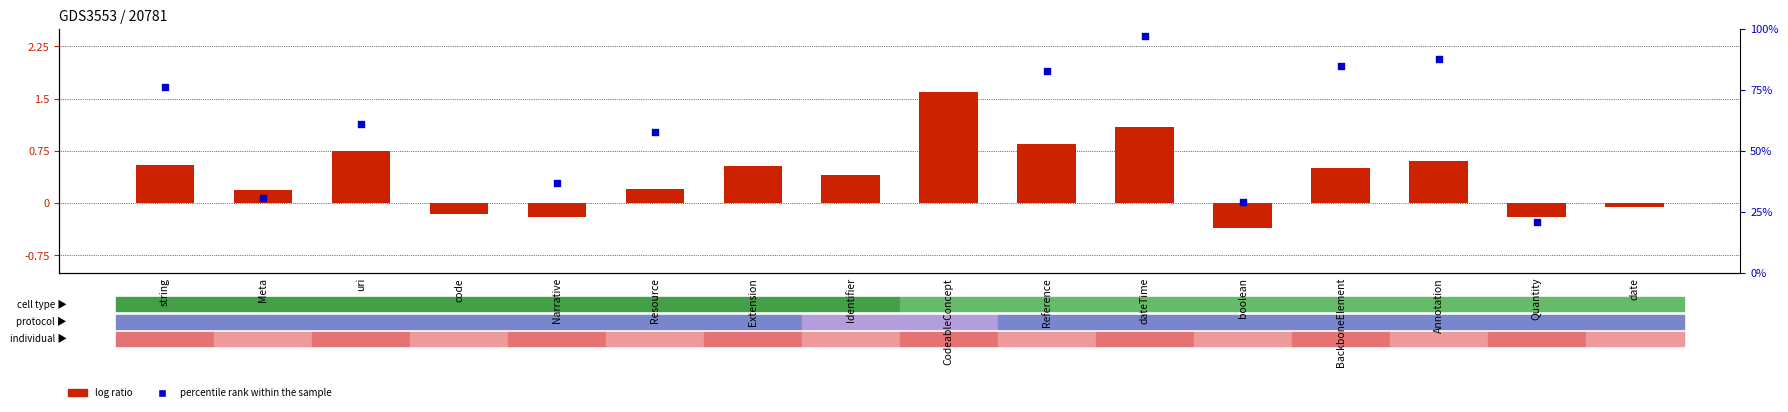

Which series reaches the minimum Y coordinate?

log ratio